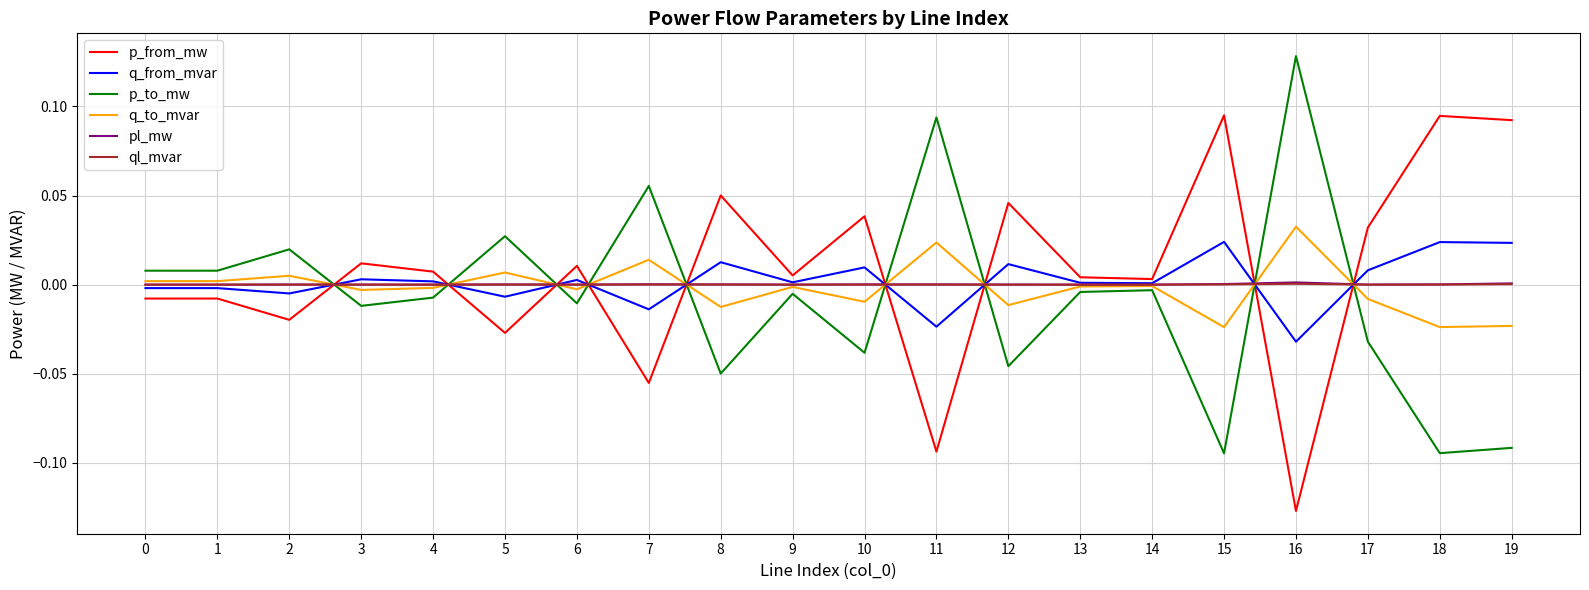

What is the spread (max minus min) of values at 15?

0.2